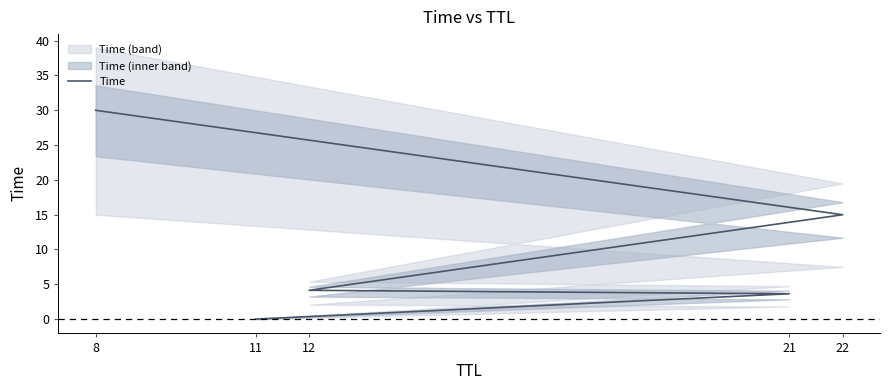

Reading right to left, what are all the values shown in this chart?

8=30.0	22=15.0	12=4.1	21=3.6	11=0.0